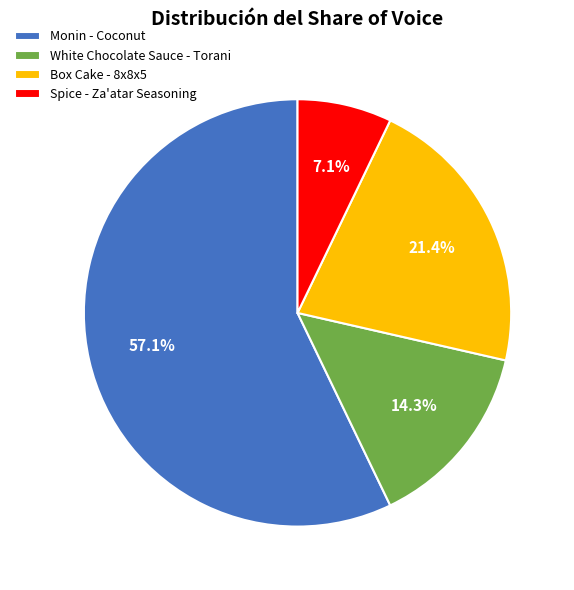

What percentage is NOT represented by Box Cake - 8x8x5?

78.6%